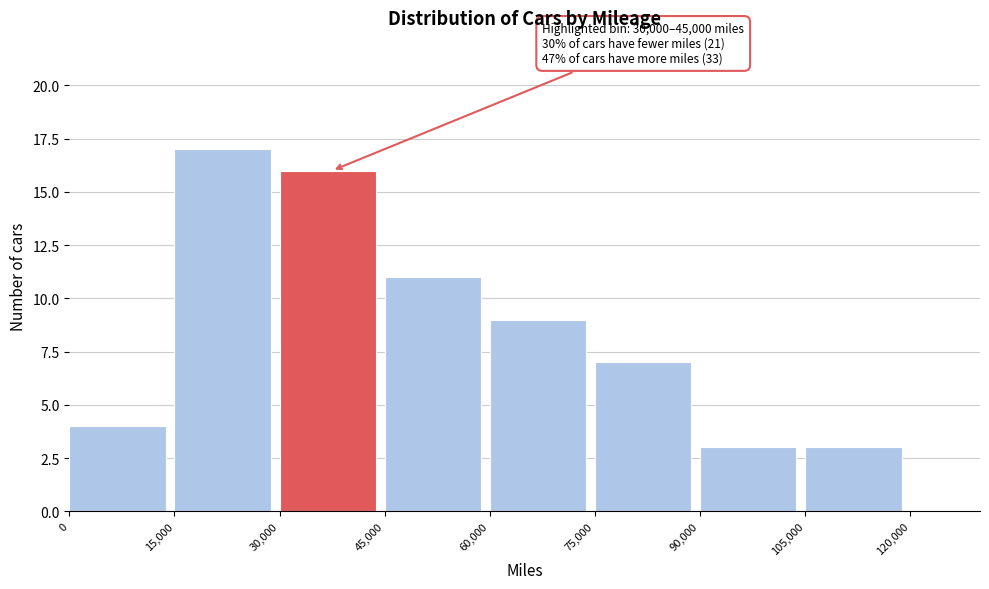

Which range on the x-axis has the tallest bar?

15,000 to 30,000